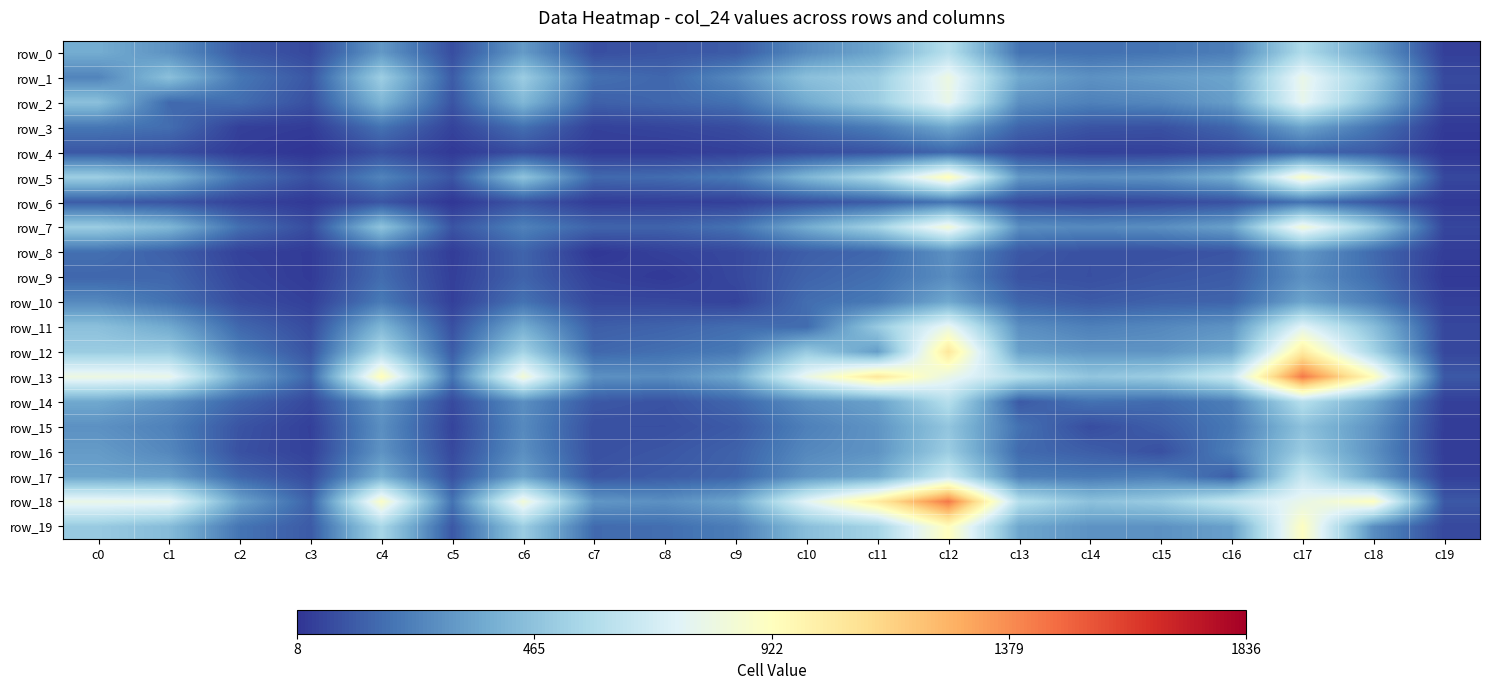

How many categories are shown in the chart?

20